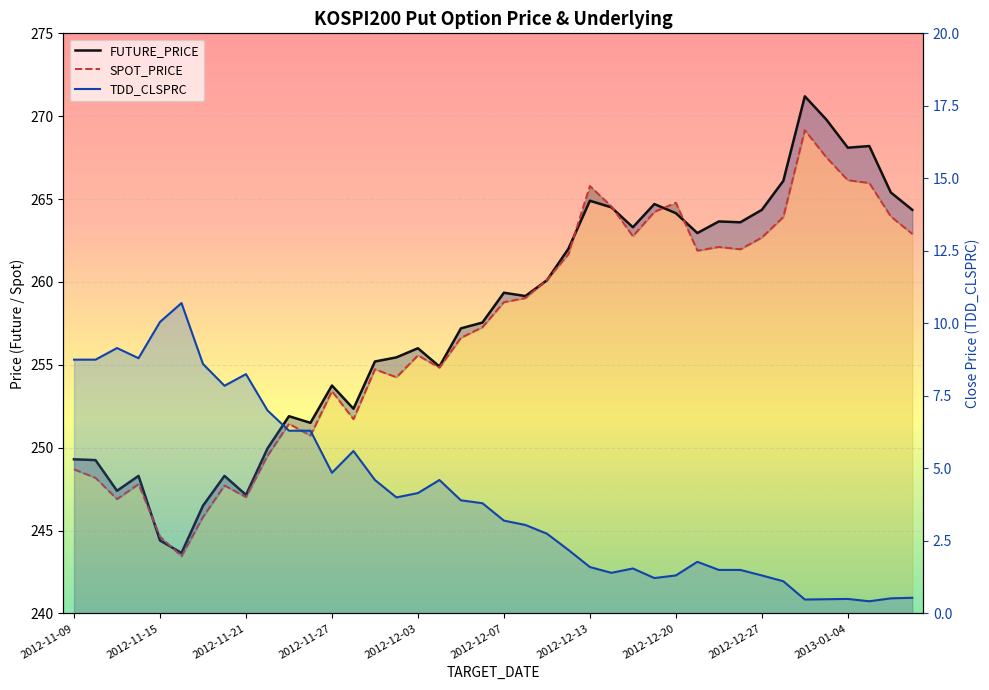

Reading right to left, list all the values displayed in this chart.

FUTURE_PRICE: 2013-01-09=264.4	2013-01-08=265.4	2013-01-07=268.2	2013-01-04=268.1	2013-01-03=269.8	2013-01-02=271.2	2012-12-28=266.1	2012-12-27=264.4	2012-12-26=263.6	2012-12-24=263.6	2012-12-21=262.9	2012-12-20=264.1	2012-12-18=264.7	2012-12-17=263.3	2012-12-14=264.5	2012-12-13=264.9	2012-12-12=262.0	2012-12-11=260.1	2012-12-10=259.1	2012-12-07=259.4	2012-12-06=257.6	2012-12-05=257.2	2012-12-04=254.9	2012-12-03=256.0	2012-11-30=255.4	2012-11-29=255.2	2012-11-28=252.3	2012-11-27=253.8	2012-11-26=251.5	2012-11-23=251.9	2012-11-22=249.9	2012-11-21=247.2	2012-11-20=248.3	2012-11-19=246.5	2012-11-16=243.7	2012-11-15=244.4	2012-11-14=248.3	2012-11-13=247.4	2012-11-12=249.2	2012-11-09=249.3
SPOT_PRICE: 2013-01-09=262.9	2013-01-08=263.9	2013-01-07=266.0	2013-01-04=266.1	2013-01-03=267.5	2013-01-02=269.2	2012-12-28=263.9	2012-12-27=262.7	2012-12-26=262.0	2012-12-24=262.1	2012-12-21=261.9	2012-12-20=264.8	2012-12-18=264.2	2012-12-17=262.8	2012-12-14=264.6	2012-12-13=265.8	2012-12-12=261.7	2012-12-11=260.1	2012-12-10=259.0	2012-12-07=258.8	2012-12-06=257.3	2012-12-05=256.6	2012-12-04=254.8	2012-12-03=255.6	2012-11-30=254.2	2012-11-29=254.7	2012-11-28=251.7	2012-11-27=253.4	2012-11-26=250.7	2012-11-23=251.4	2012-11-22=249.5	2012-11-21=247.0	2012-11-20=247.7	2012-11-19=245.8	2012-11-16=243.4	2012-11-15=244.6	2012-11-14=247.8	2012-11-13=246.9	2012-11-12=248.2	2012-11-09=248.7
TDD_CLSPRC: 2013-01-09=0.5	2013-01-08=0.5	2013-01-07=0.4	2013-01-04=0.5	2013-01-03=0.5	2013-01-02=0.5	2012-12-28=1.1	2012-12-27=1.3	2012-12-26=1.5	2012-12-24=1.5	2012-12-21=1.8	2012-12-20=1.3	2012-12-18=1.2	2012-12-17=1.6	2012-12-14=1.4	2012-12-13=1.6	2012-12-12=2.2	2012-12-11=2.8	2012-12-10=3.0	2012-12-07=3.2	2012-12-06=3.8	2012-12-05=3.9	2012-12-04=4.6	2012-12-03=4.2	2012-11-30=4.0	2012-11-29=4.6	2012-11-28=5.6	2012-11-27=4.8	2012-11-26=6.3	2012-11-23=6.3	2012-11-22=7.0	2012-11-21=8.2	2012-11-20=7.8	2012-11-19=8.6	2012-11-16=10.7	2012-11-15=10.1	2012-11-14=8.8	2012-11-13=9.2	2012-11-12=8.8	2012-11-09=8.8